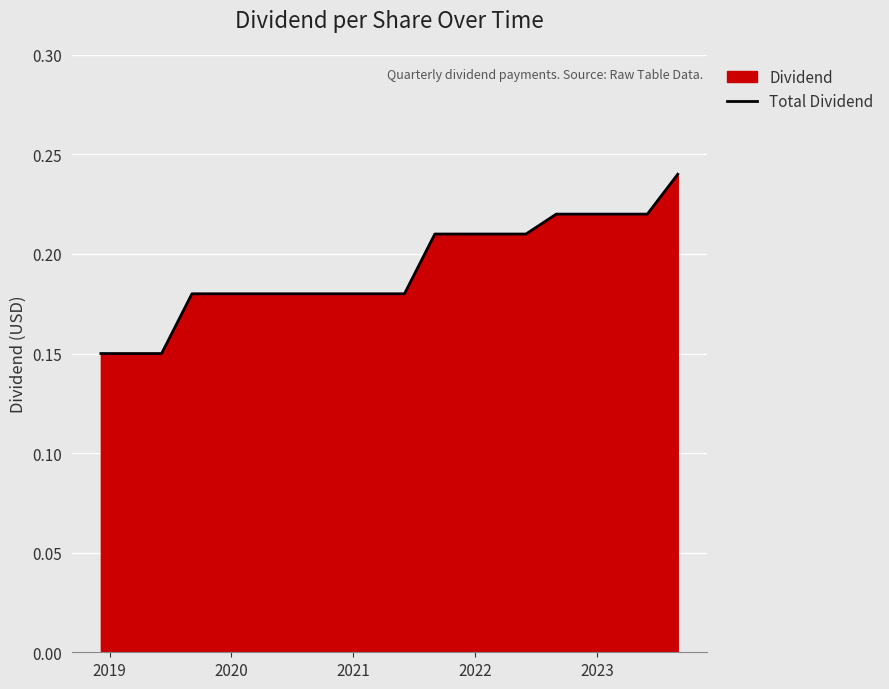

What is the minimum value shown in the chart?

0.1